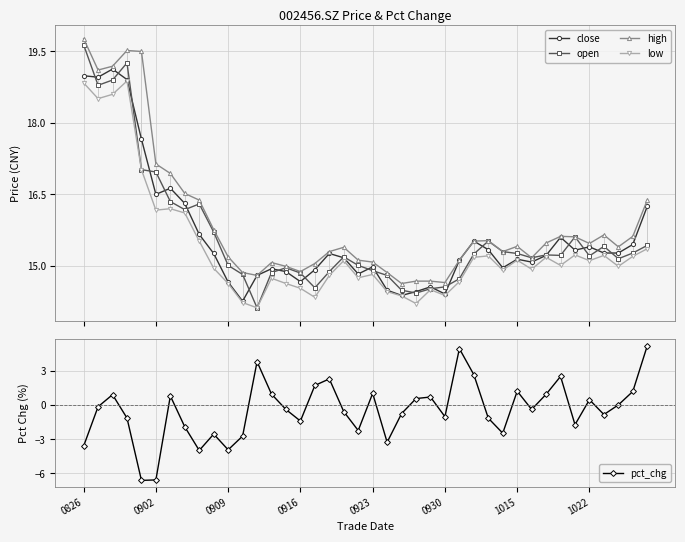

At how many categories does at least one series exceed 14?

40